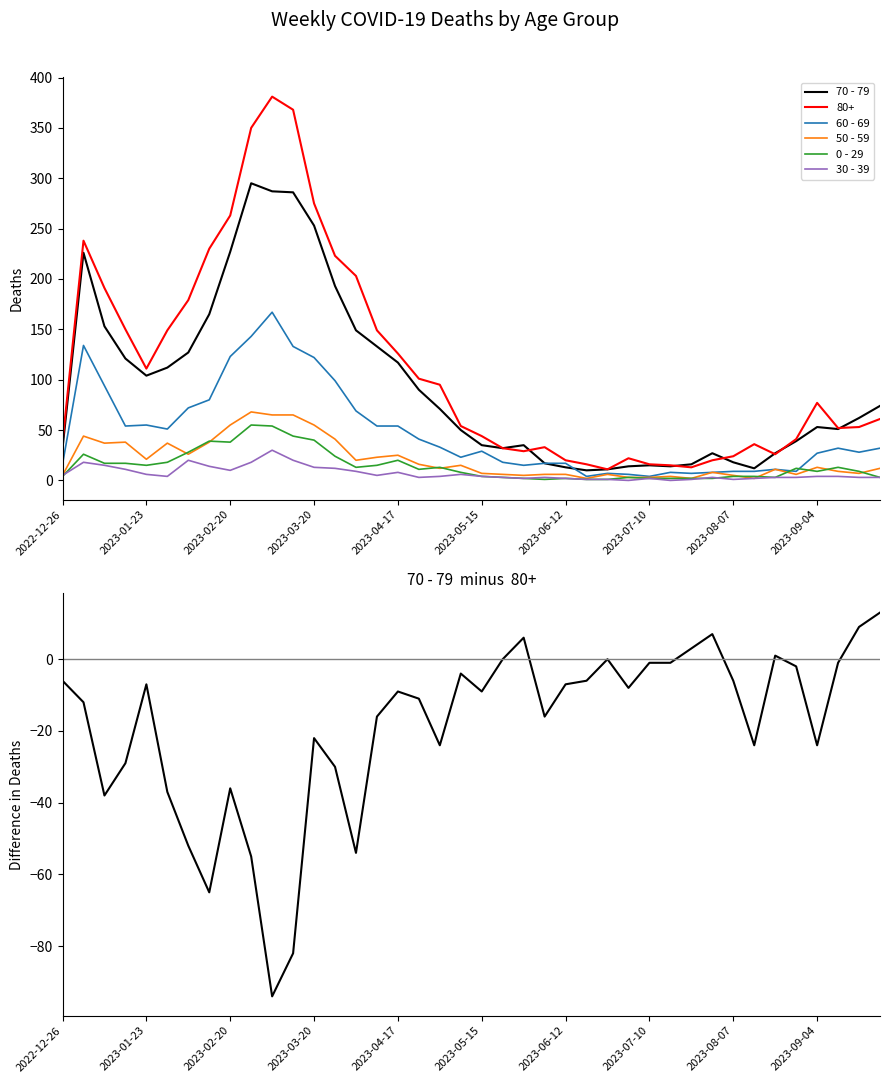

How many lines are shown in the chart?

6